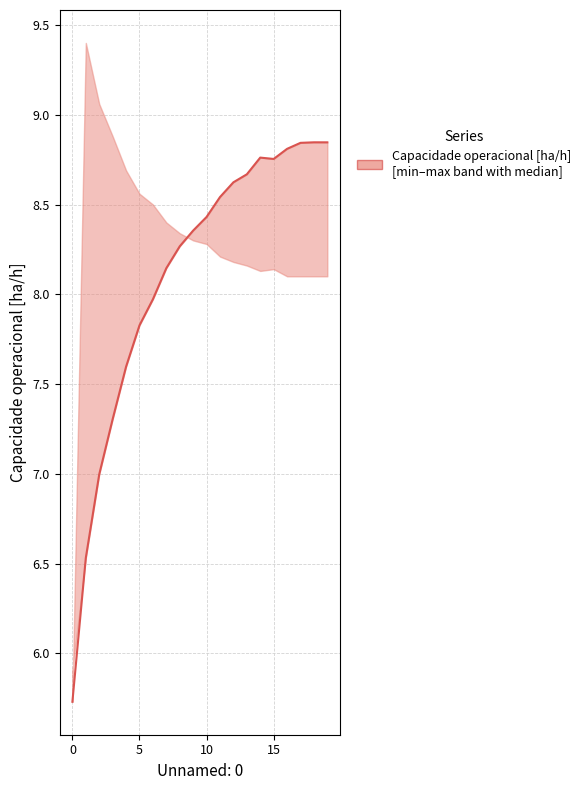

What is the value of the 12th point from the left?

8.5